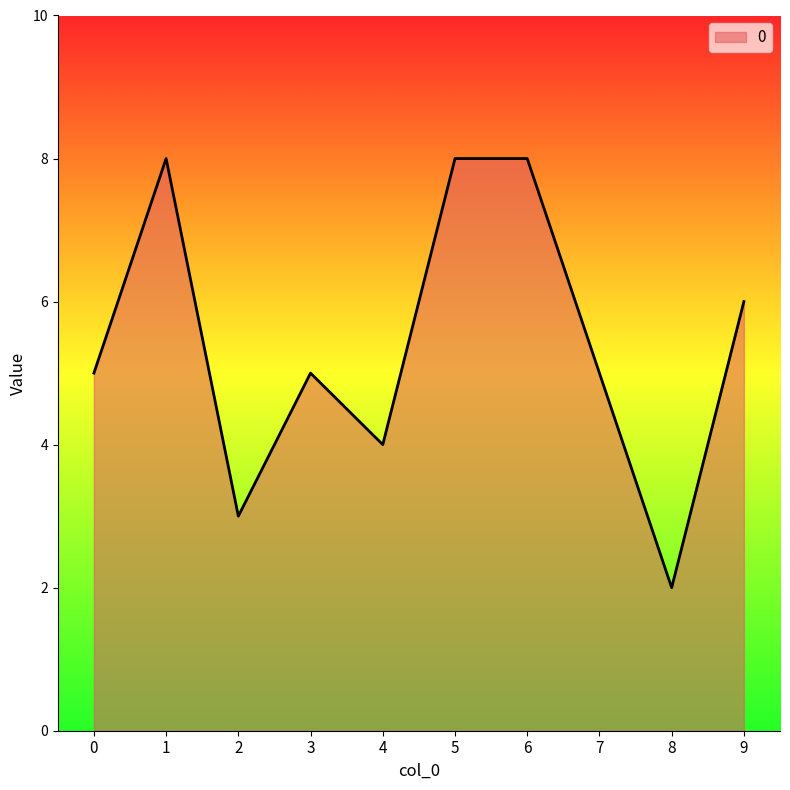

What is the minimum value shown in the chart?

2